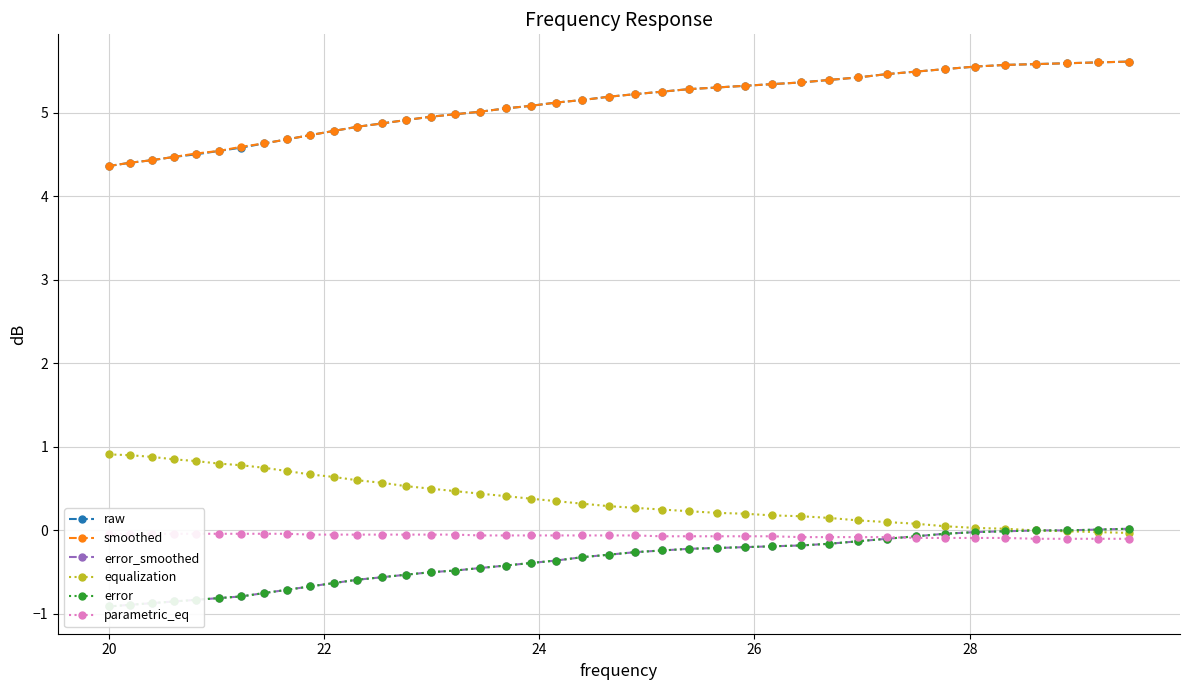

What is the value of the equalization point at the 21st from the left?

0.3